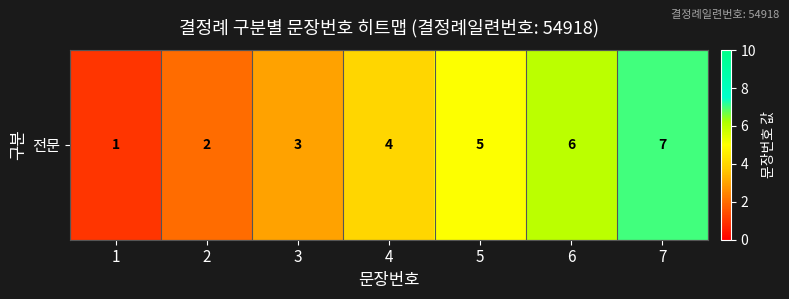

Approximately how many times larger is the value at 7 compared to 5?

1.4